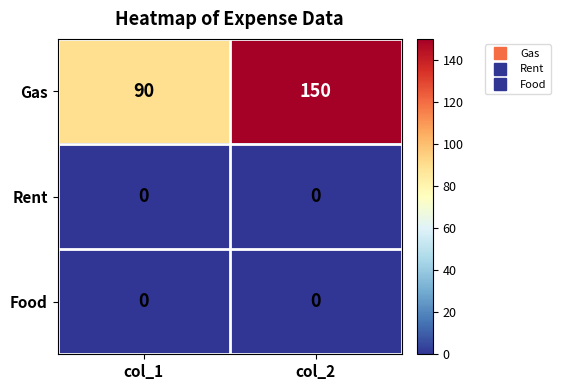

What is the total value across all series at col_1?

90